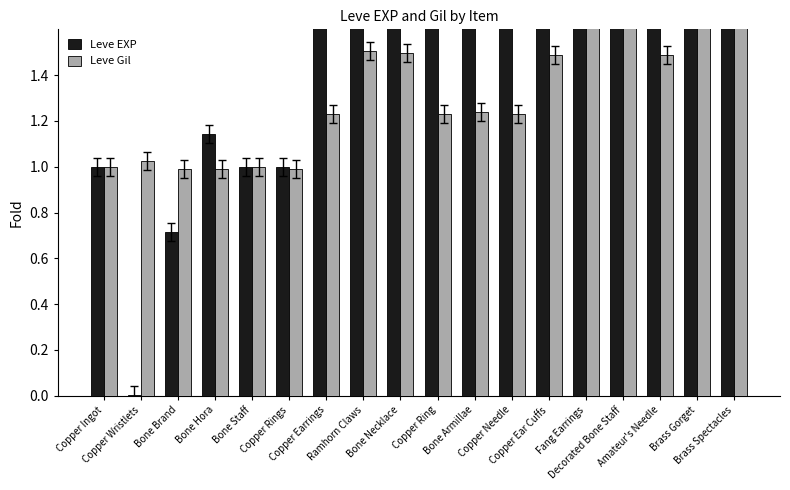

Which series changed the most between Copper Ingot and Copper Earrings?

Leve EXP